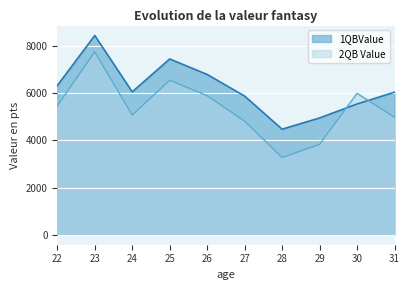

True or false: 1QBValue has more than 0 points higher than both neighbors.

True